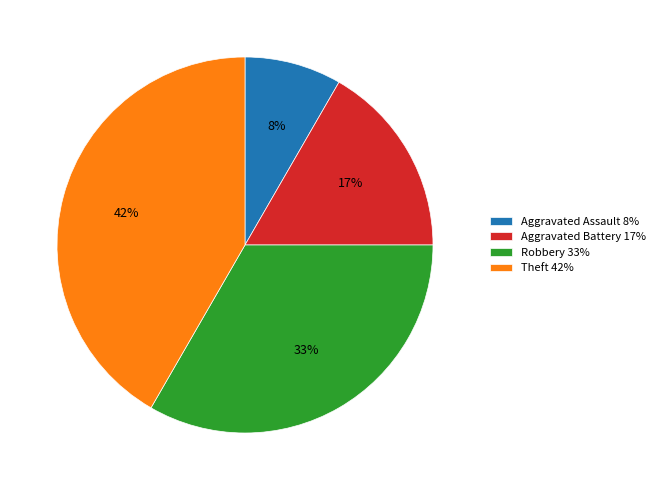

Does any single category account for the majority?

No